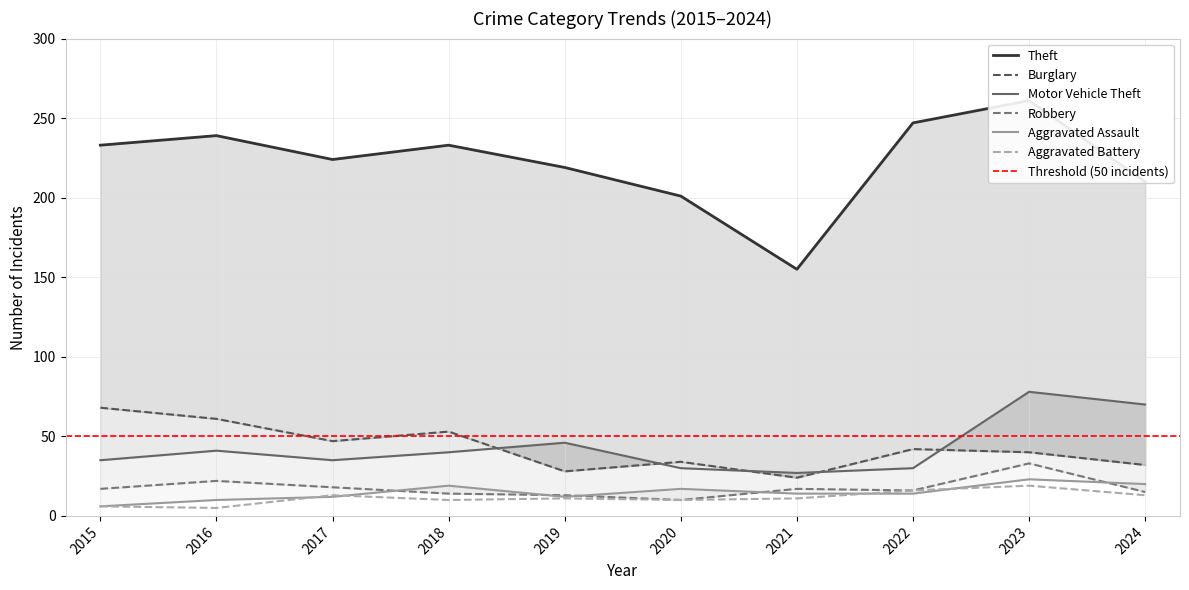

Where is the first local minimum for Aggravated Battery?

2016